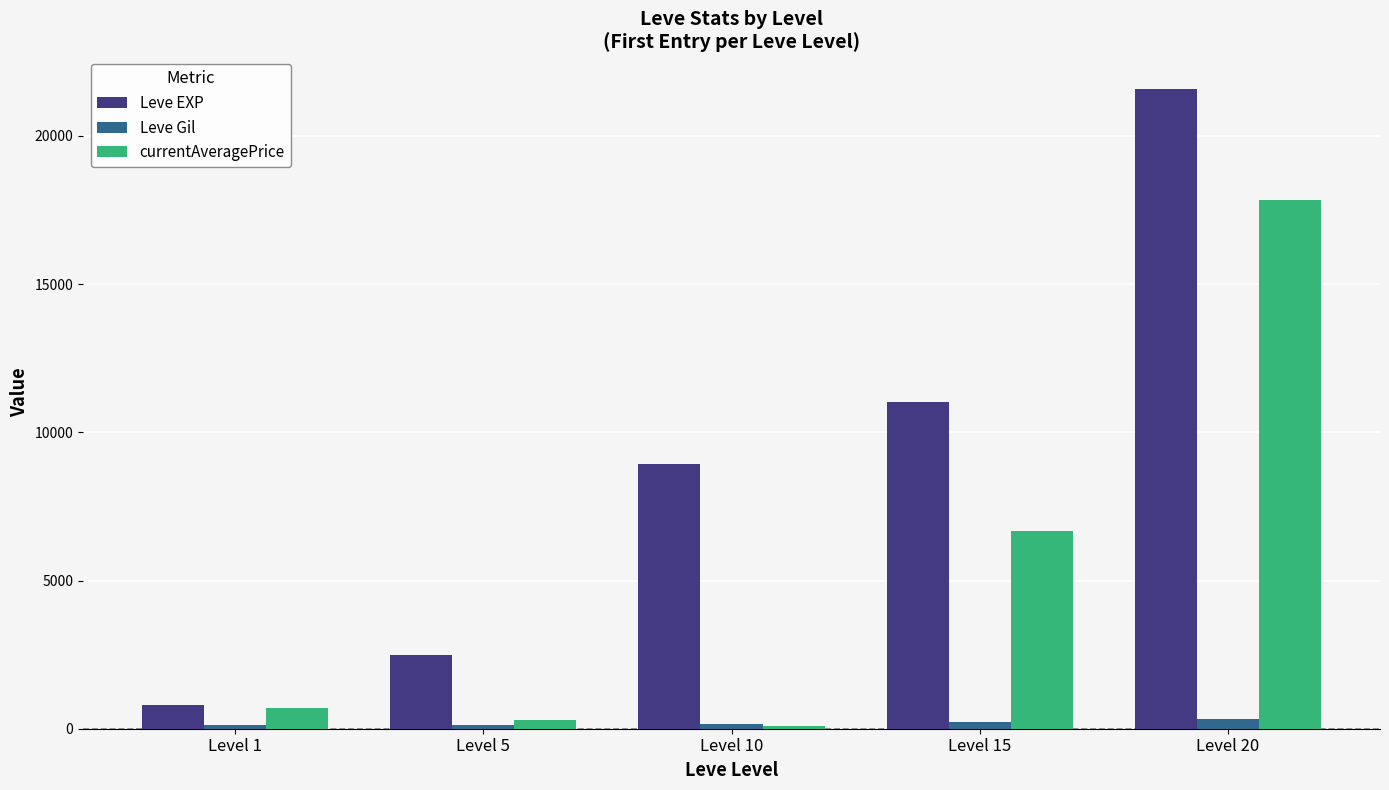

Is it true that currentAveragePrice equals 10035.2 at Level 15?

False